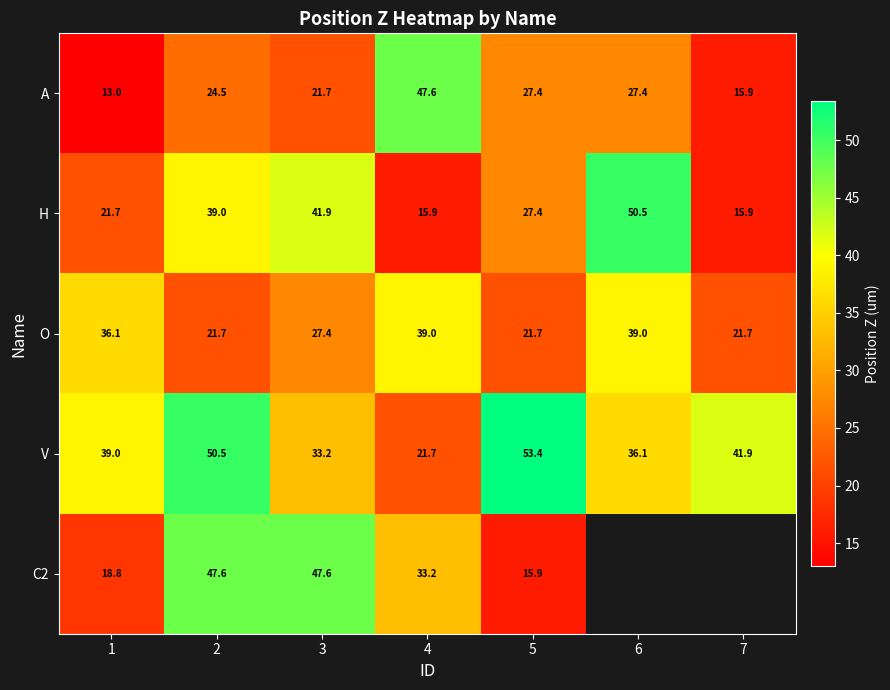

What is the difference between the V values at 1 and 5?

14.4